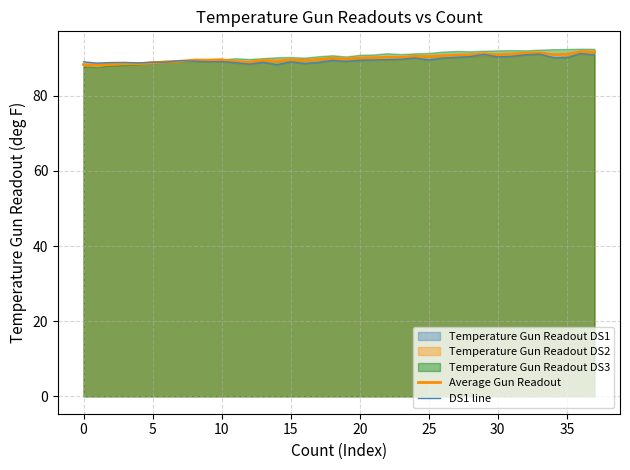

The Average Gun Readout series shows 90.4 at 25. True or false?

True